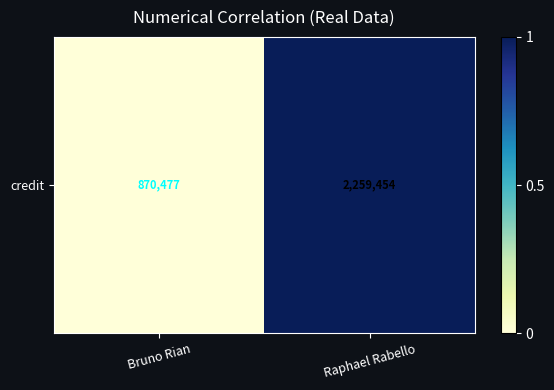

Rank the categories by value from highest to lowest.

Raphael Rabello, Bruno Rian